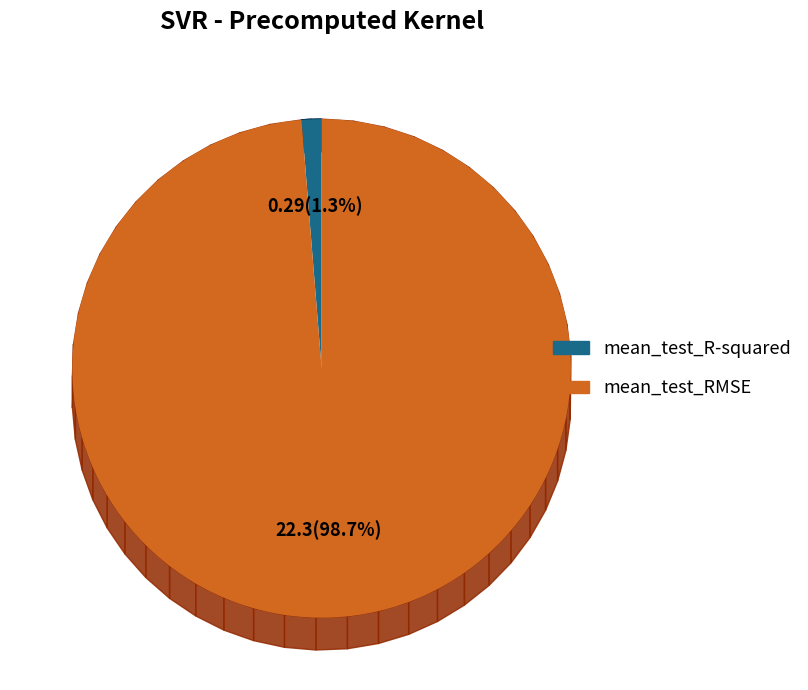

What is the largest slice in the pie chart?

mean_test_RMSE